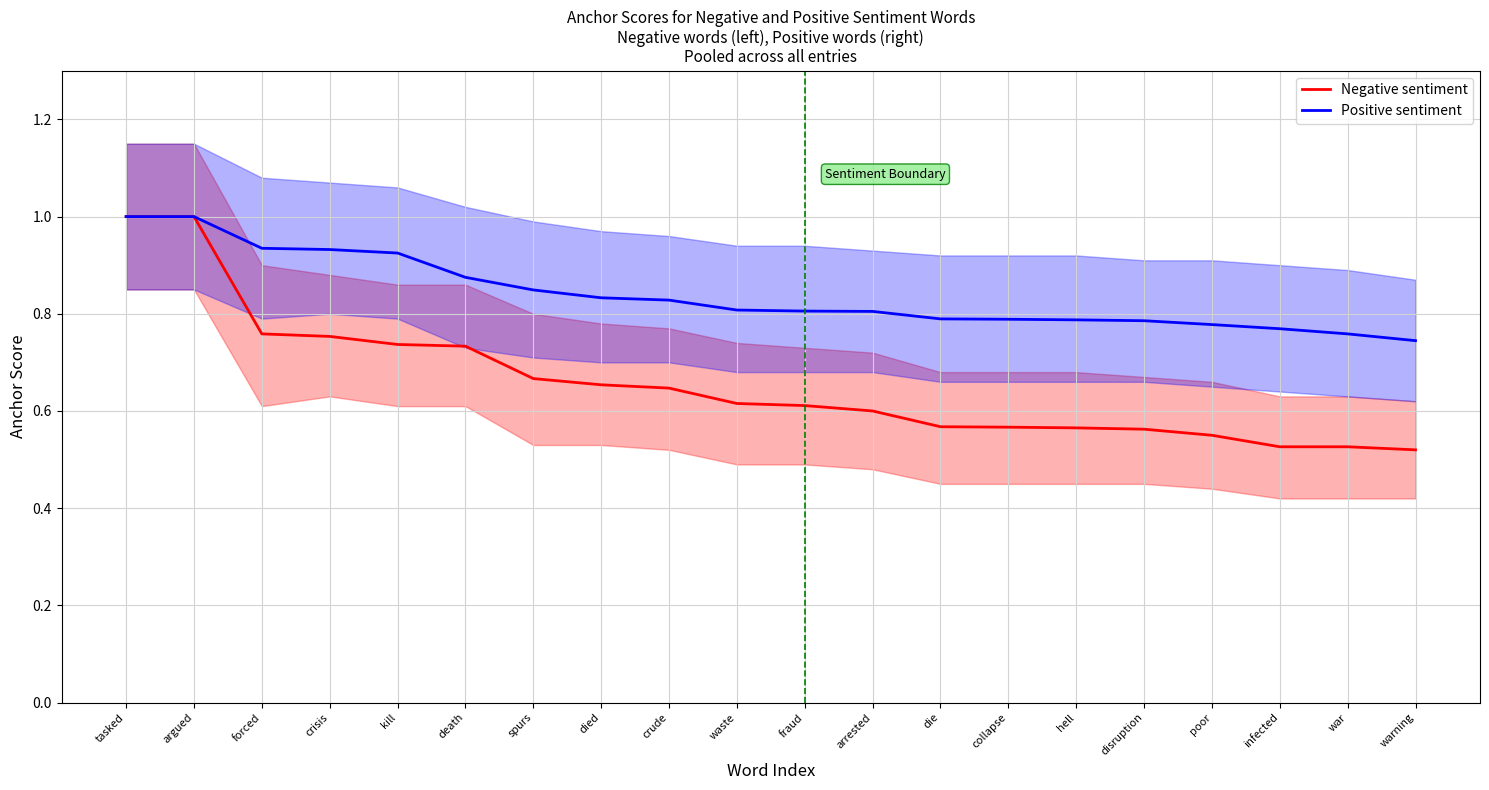

Is it true that Negative sentiment equals 0.3 at collapse?

False